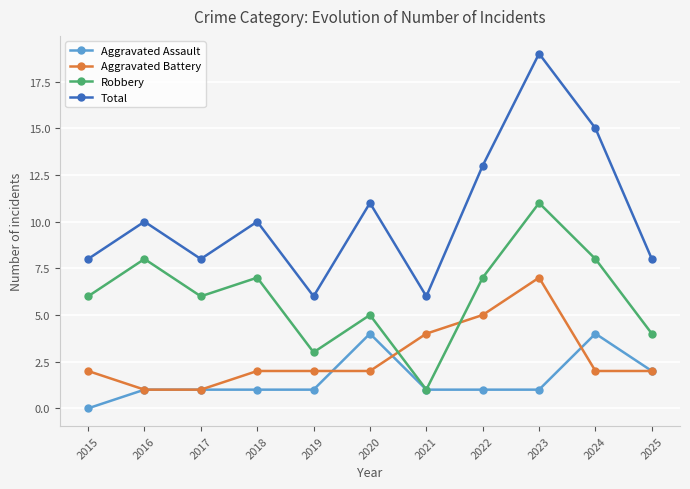

What is the total value across all series at 2018?

20